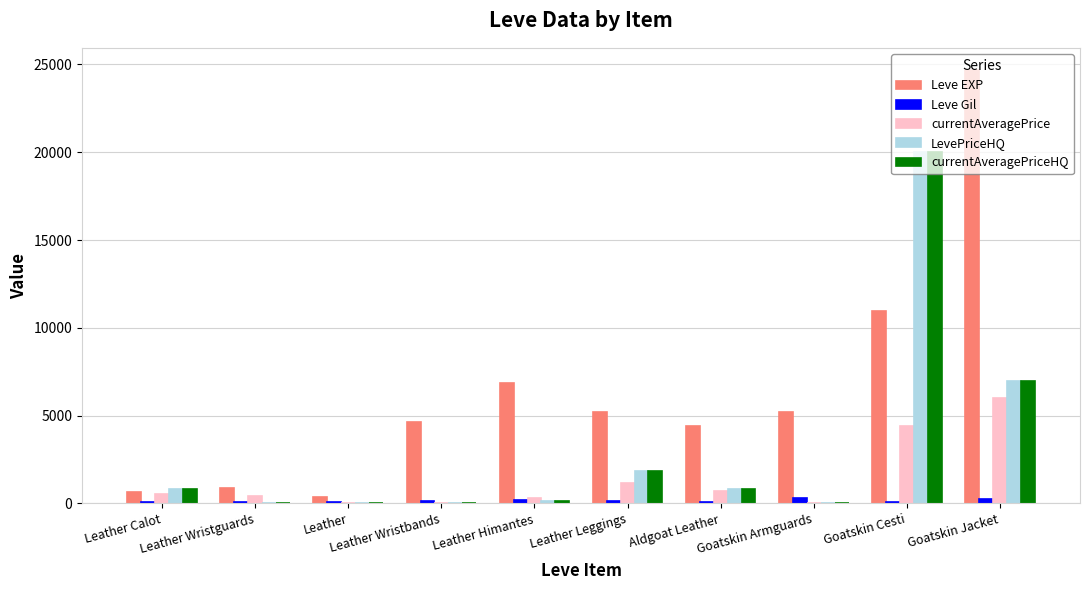

Which series has the largest range (max minus min)?

Leve EXP